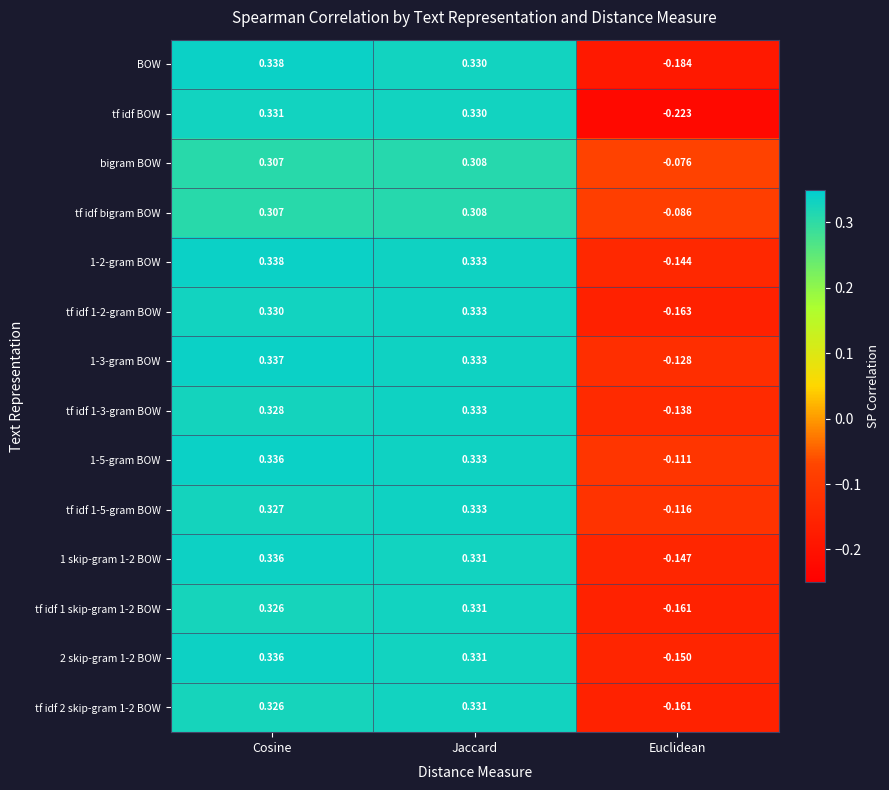

Which category has the lowest value across all series?

Euclidean